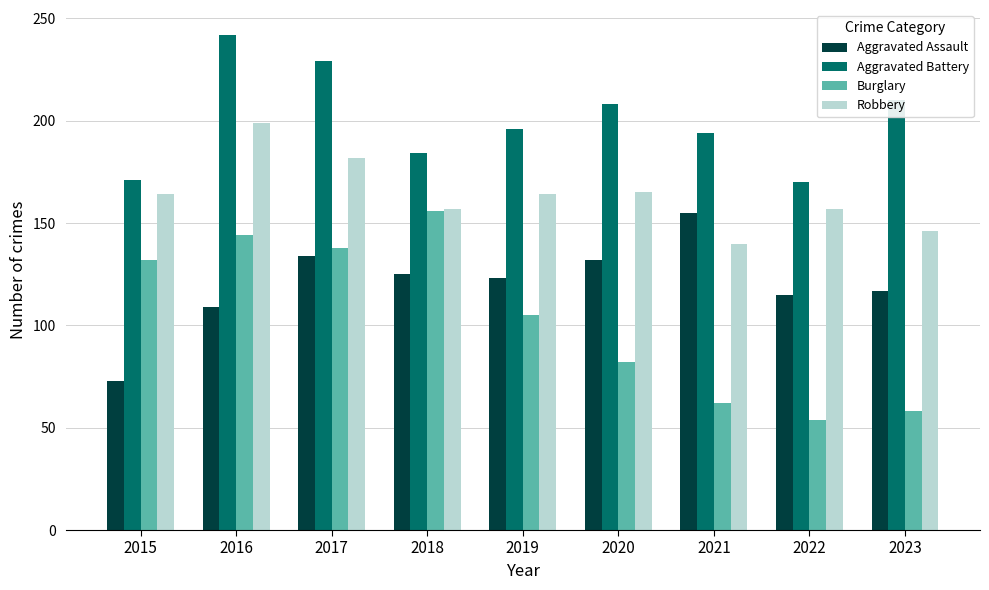

Which label corresponds to the largest value in the chart?

2016